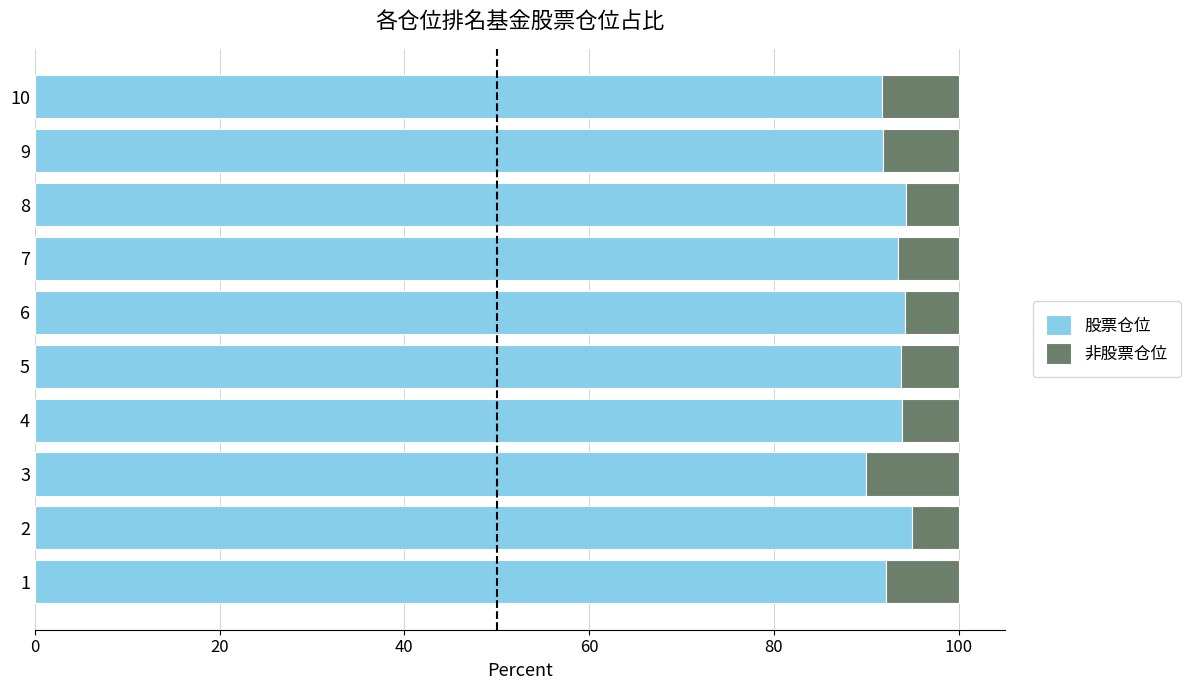

What is the lowest value of the 股票仓位 series?

90.0